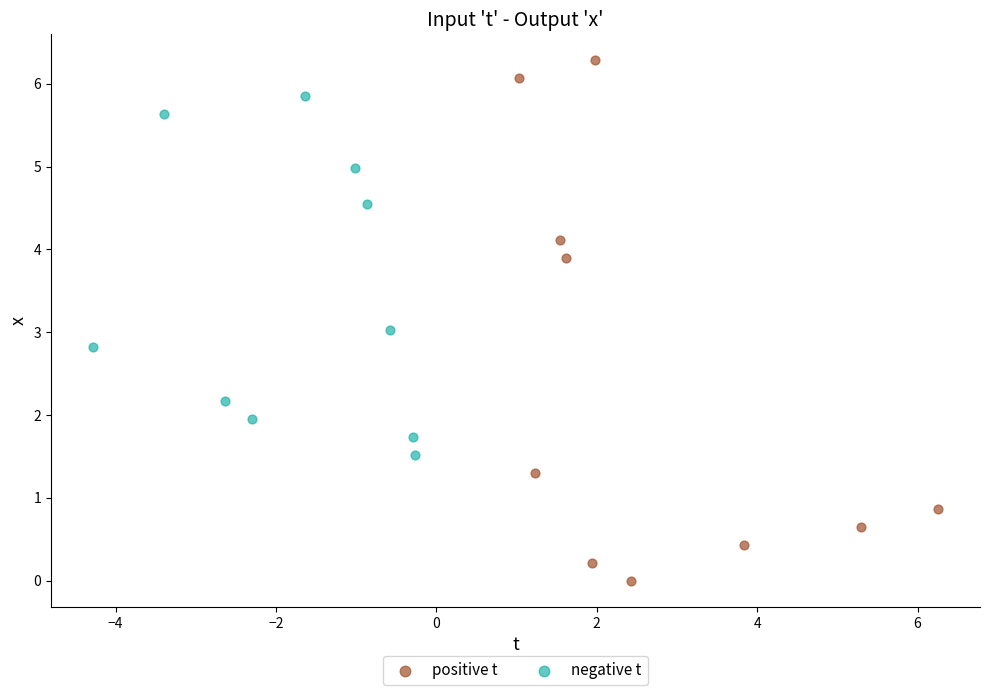

Which series has the widest spread of Y values?

positive t